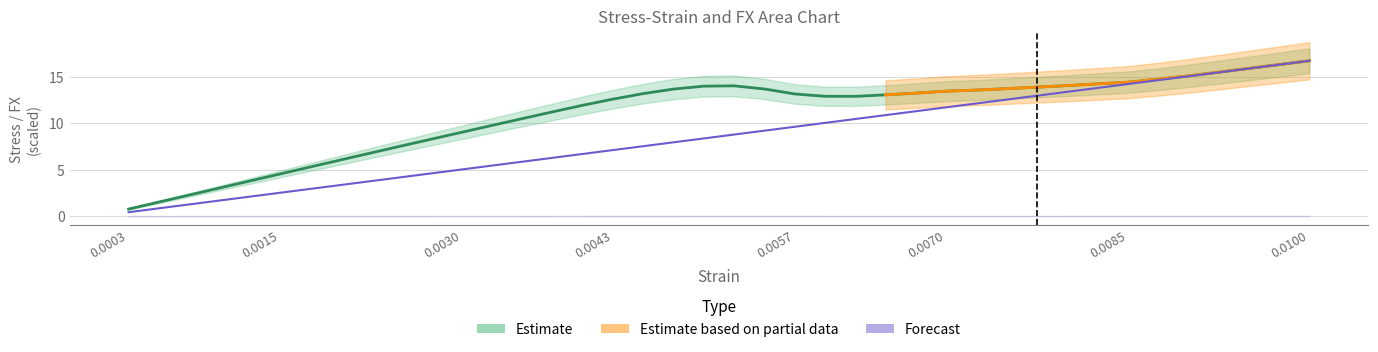

The strain series shows 13.1 at 0.0057. True or false?

False